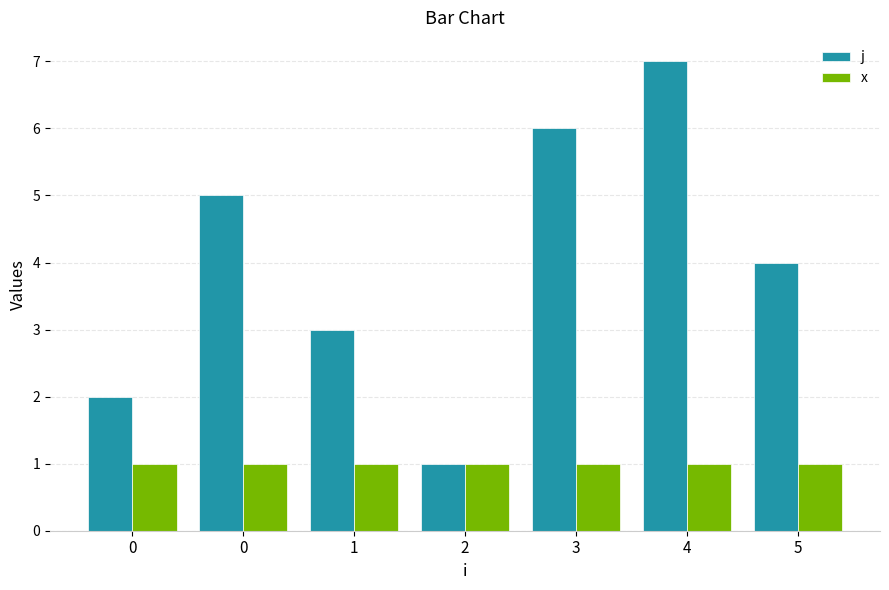

What is the difference between the j values at 3 and 1?

3